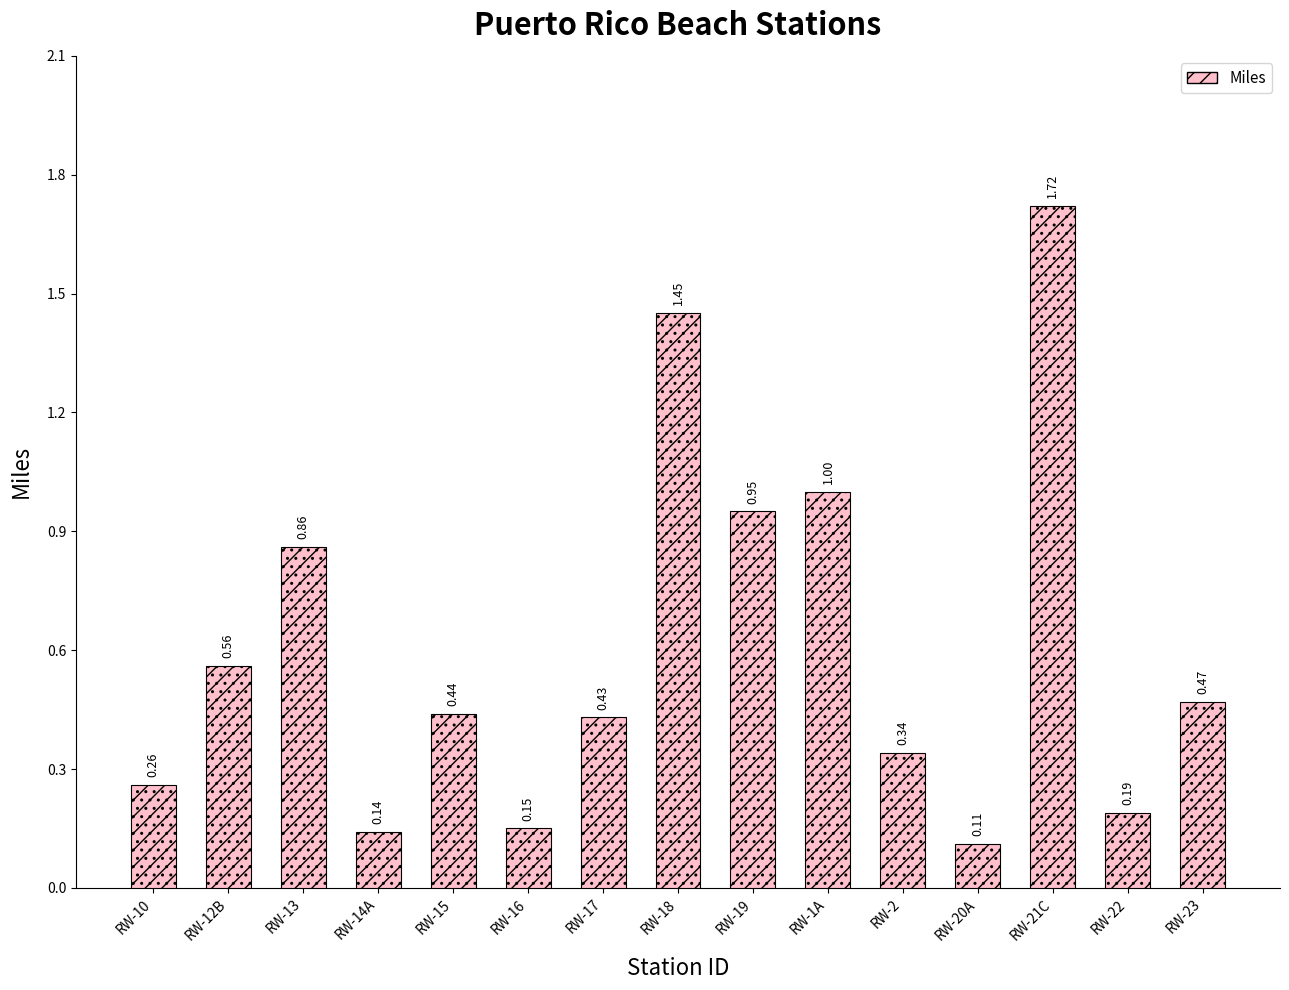

What is the sum of the values at RW-17 and RW-22?

0.6